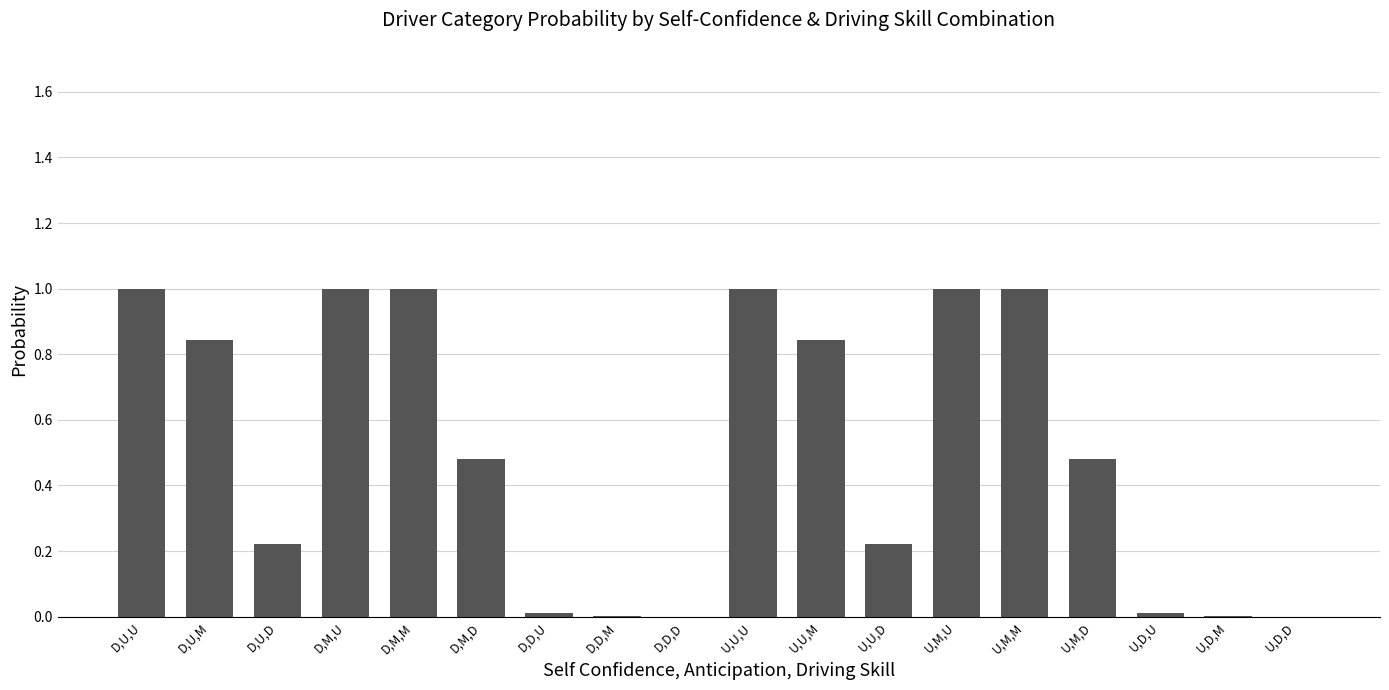

The value at D,U,D is 0.1. True or false?

False